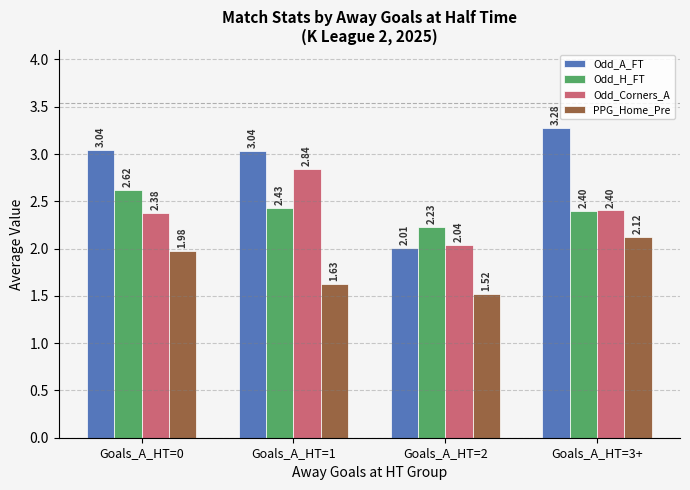

List the labels in order of Odd_H_FT value, smallest first.

Goals_A_HT=2, Goals_A_HT=3+, Goals_A_HT=1, Goals_A_HT=0